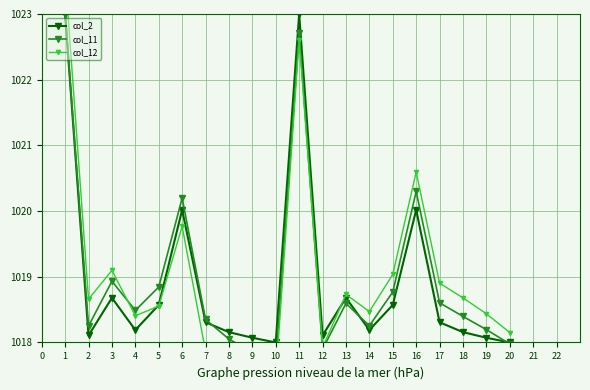

The value of col_2 at 1 is 1023.0. True or false?

True